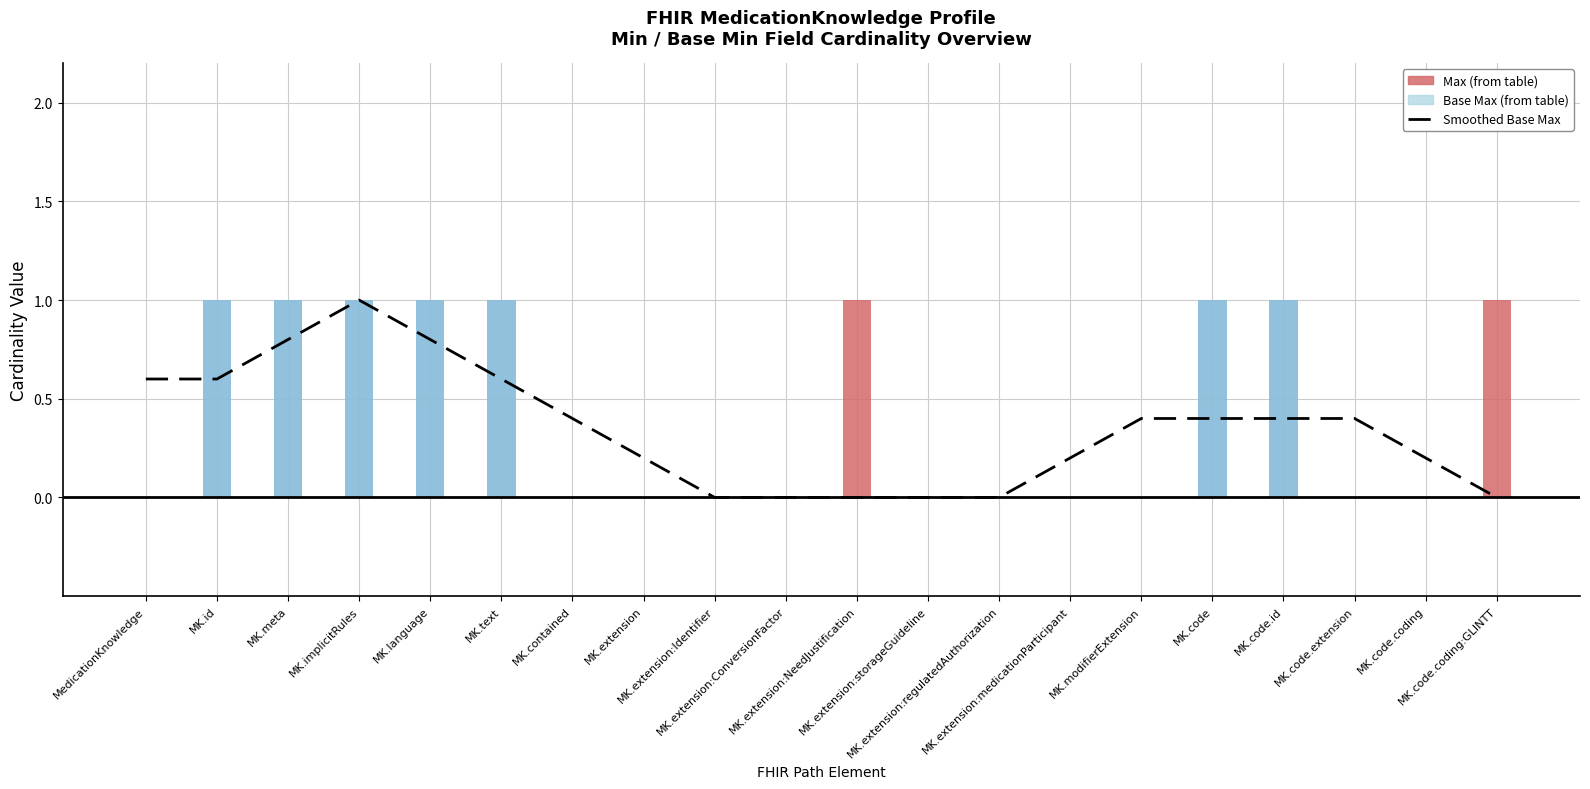

Which has a higher value, MK.id or MK.text?

MK.id